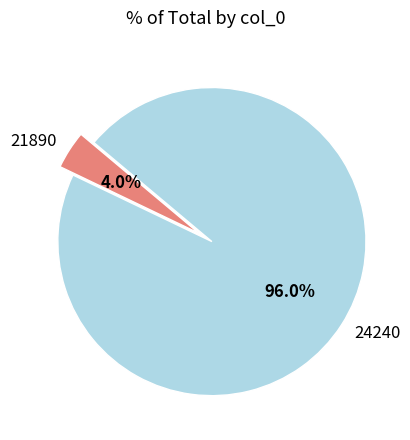

Count the number of slices in the pie.

2